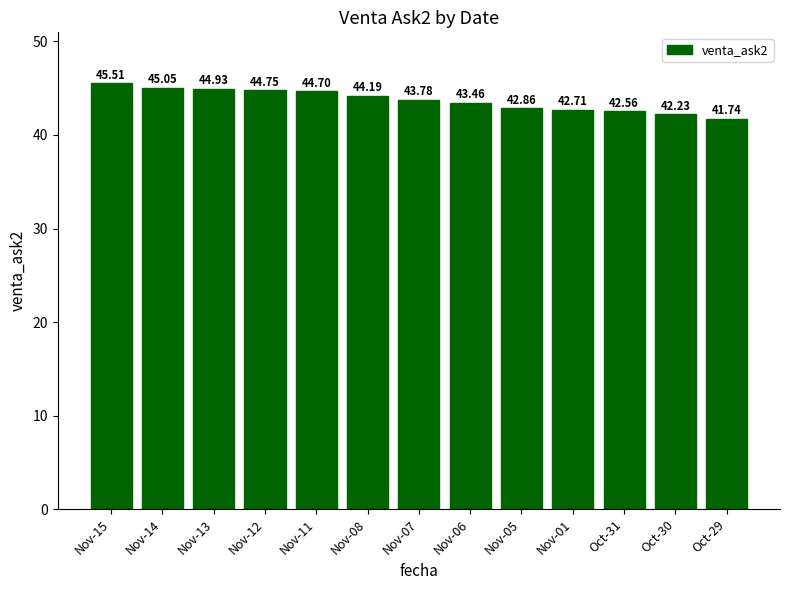

How many distinct data groups are displayed?

1